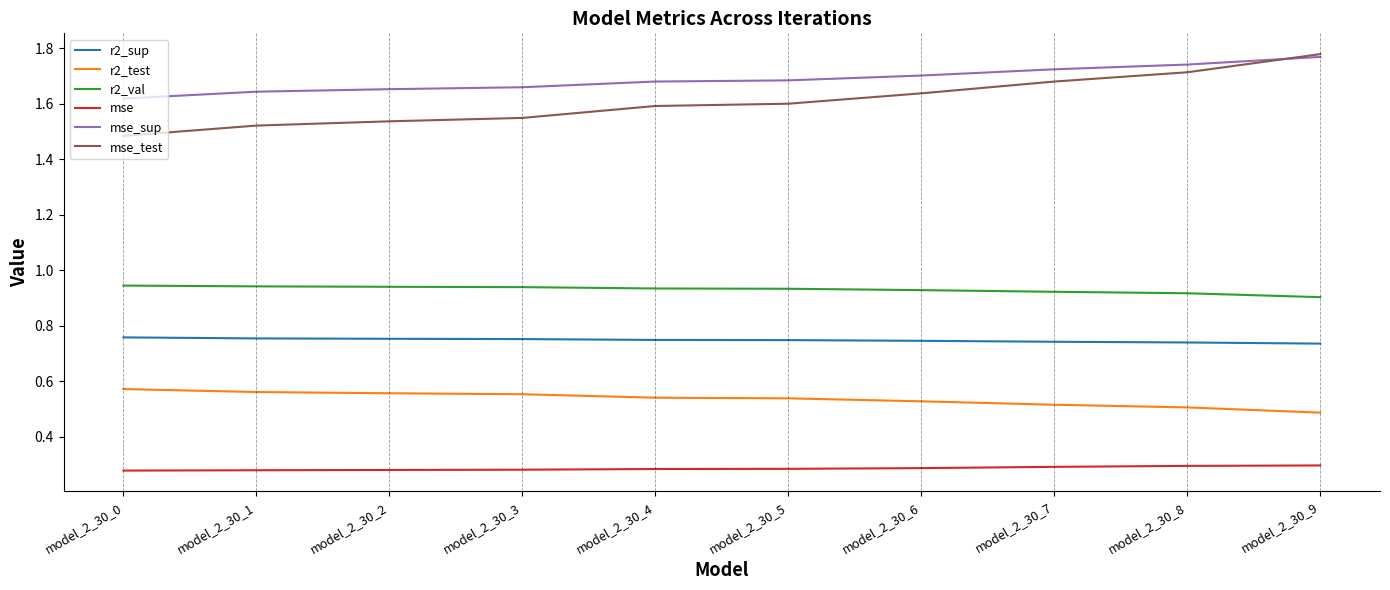

Between model_2_30_6 and model_2_30_8, which series saw the biggest shift?

mse_test